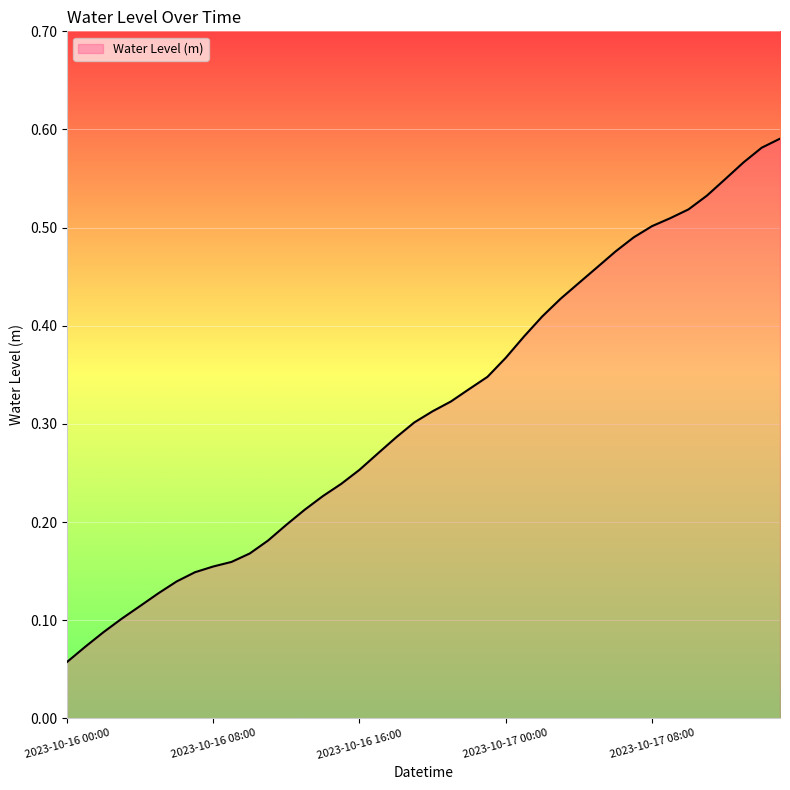

What is the sum of all values?

12.6